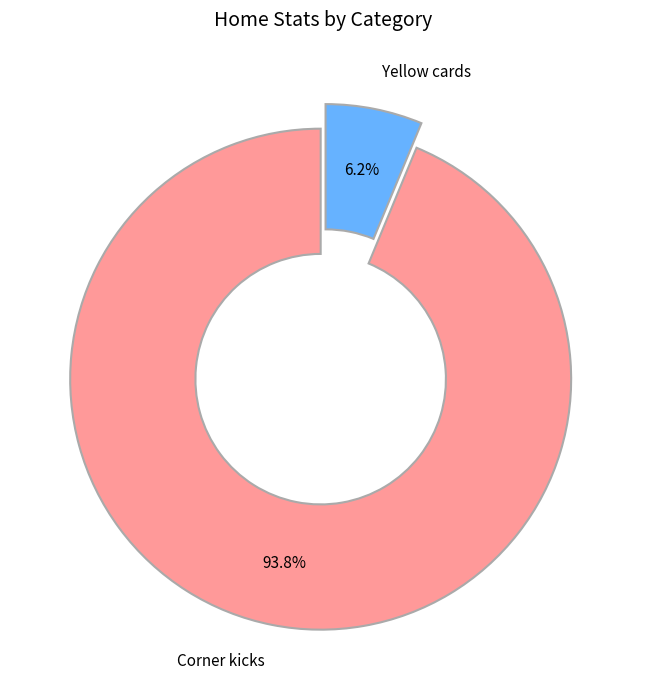

Is there a majority slice in this chart?

Yes